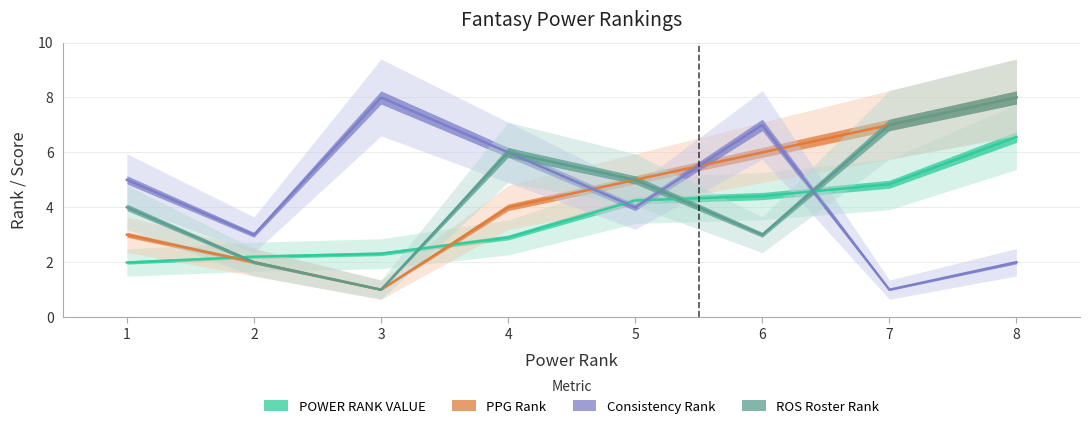

Which series has the largest total across all categories?

PPG Rank